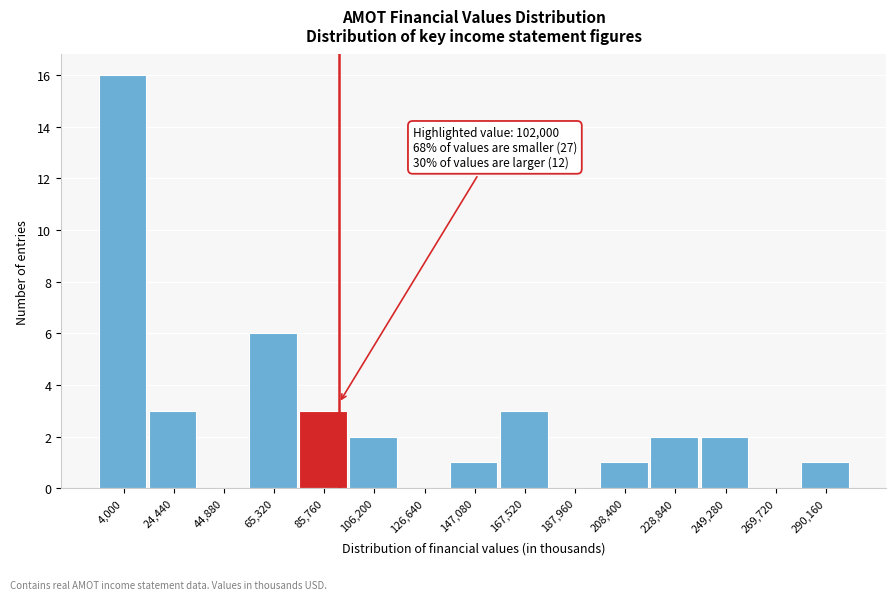

Reading right to left, extract all data points from this chart.

290,160=1	269,720=0	249,280=2	228,840=2	208,400=1	187,960=0	167,520=3	147,080=1	126,640=0	106,200=2	85,760=3	65,320=6	44,880=0	24,440=3	4,000=16